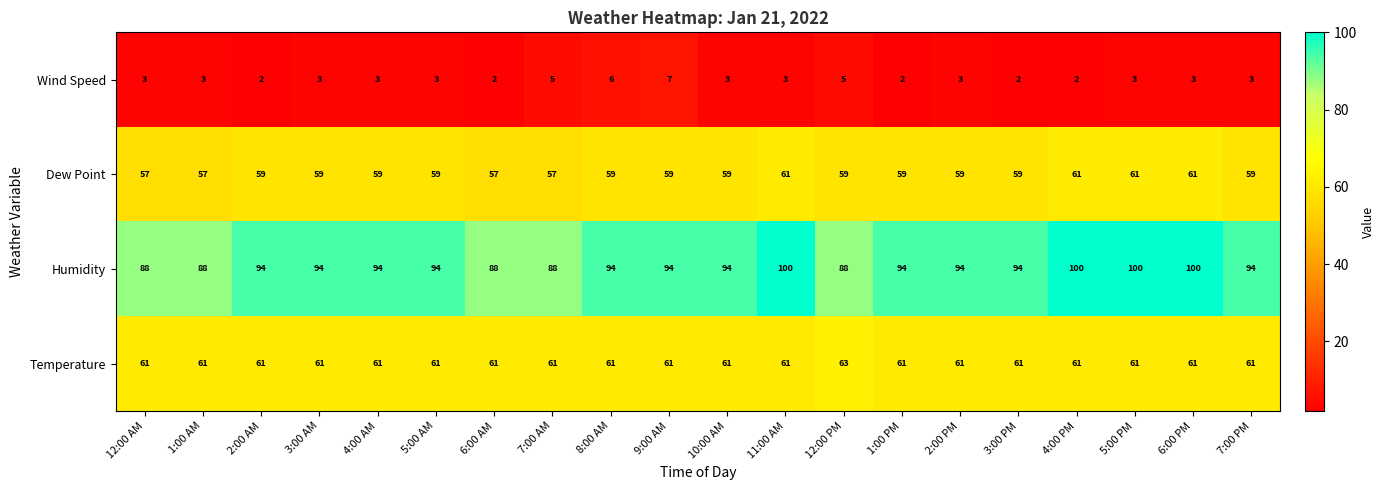

What is the difference between the maximum and minimum values in the Humidity series?

12